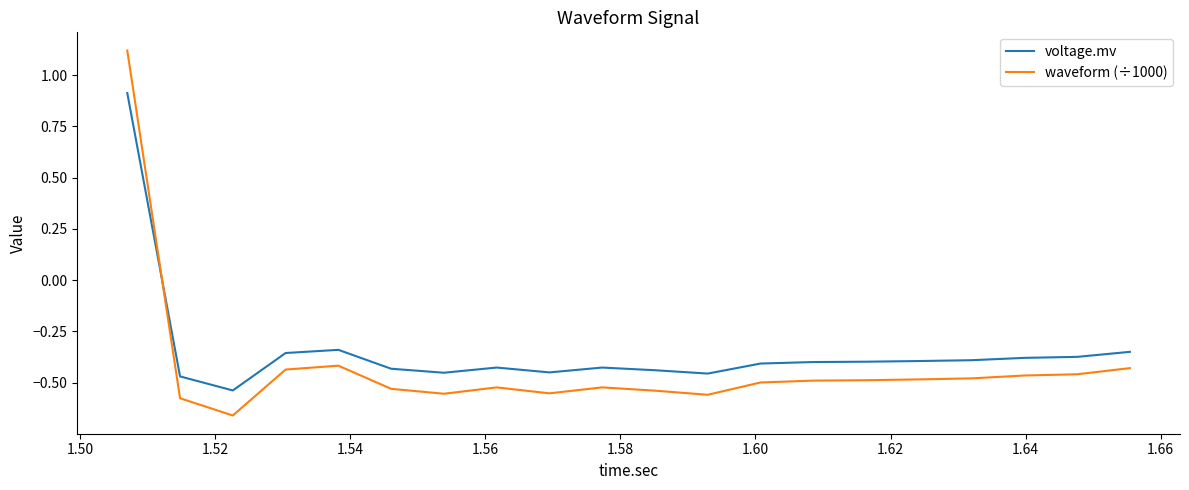

Which series has the largest total across all categories?

voltage.mv